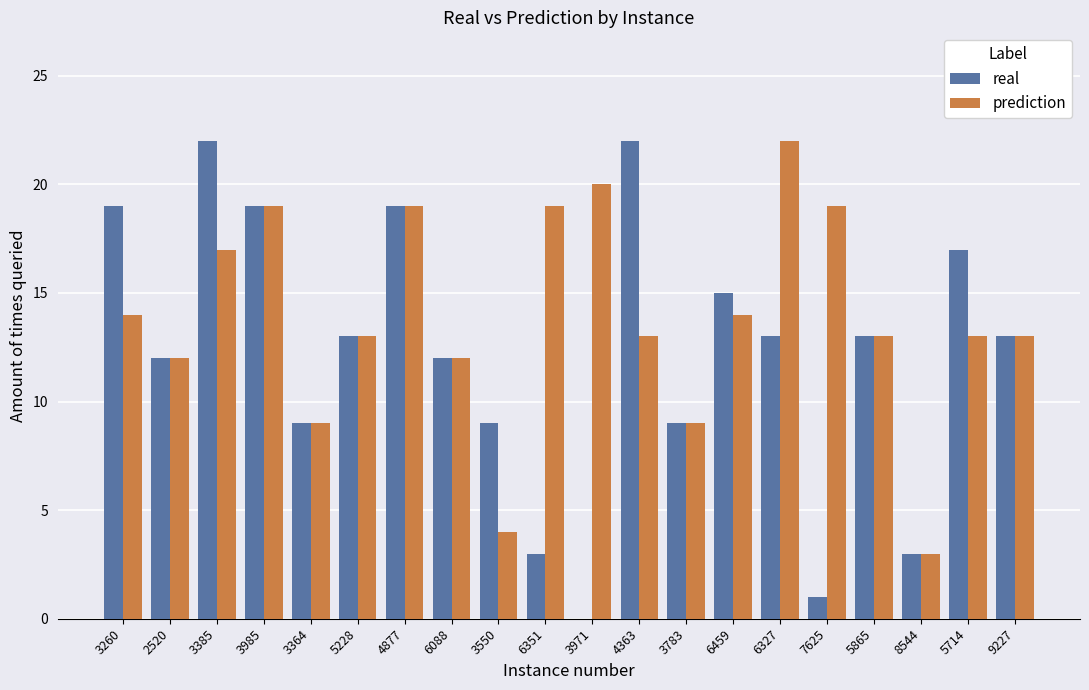

At which category is the sum across all series the highest?

3385